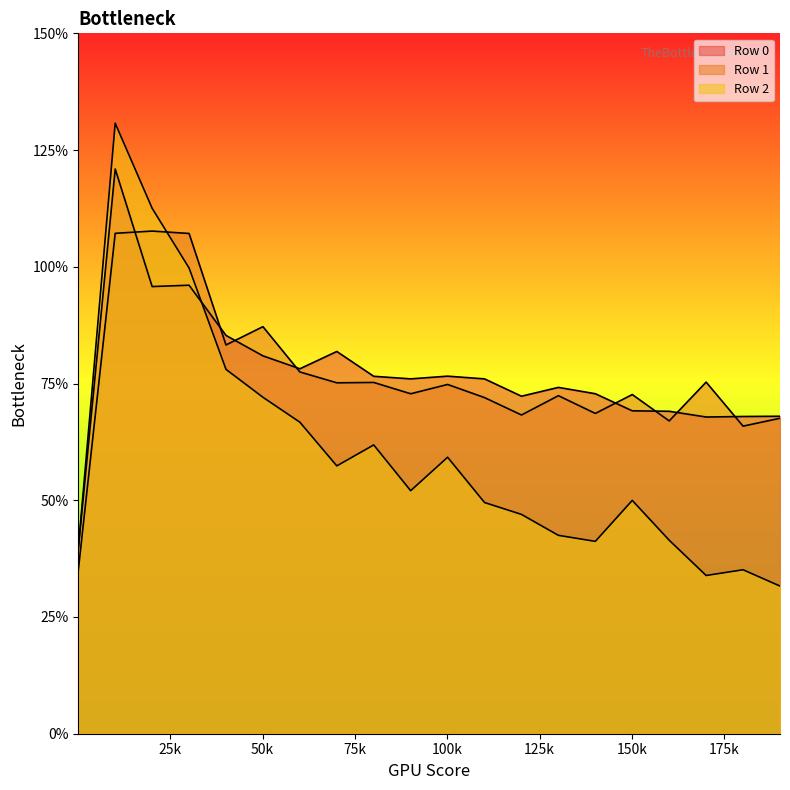

What is the difference between the second highest and minimum values in the Row 2 series?

0.2